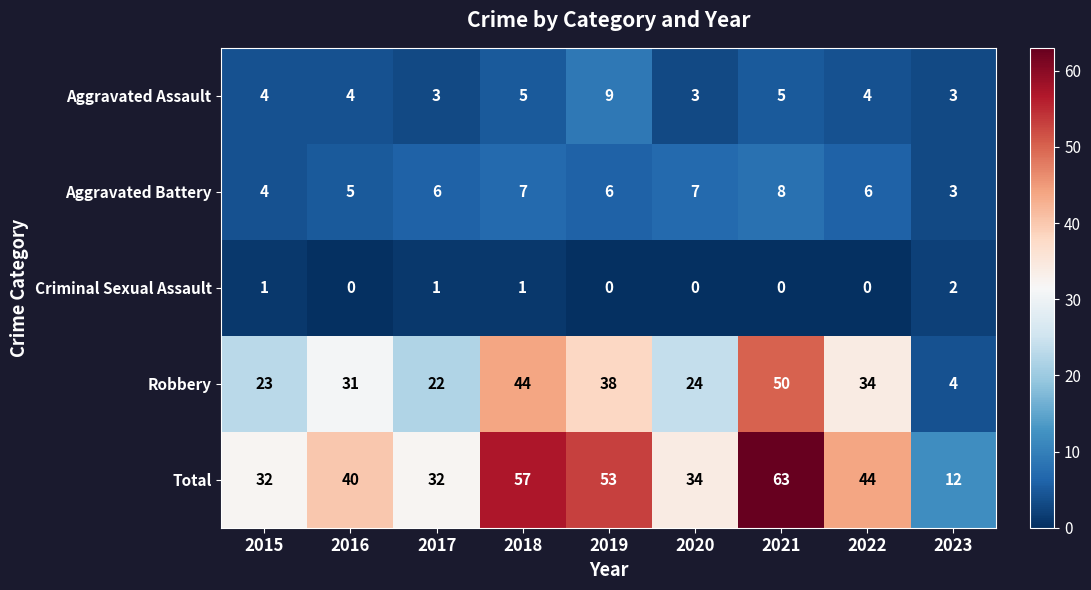

The Total series shows 38 at 2021. True or false?

False